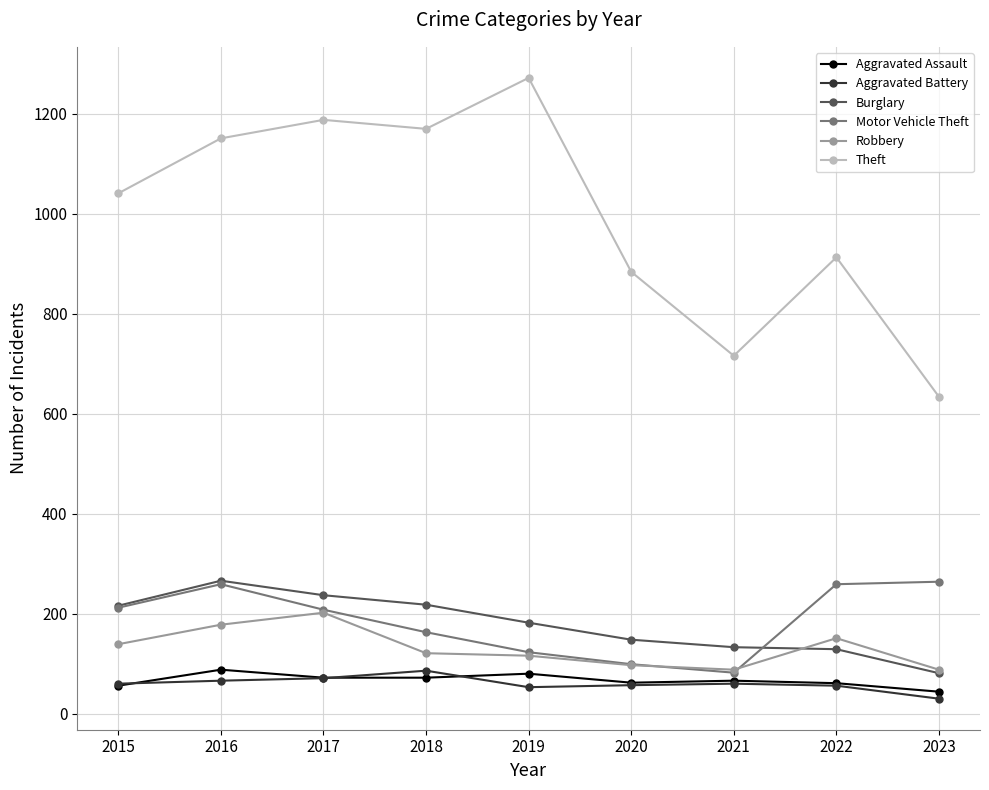

In Robbery, how many points are higher than both neighbors (excluding endpoints)?

2